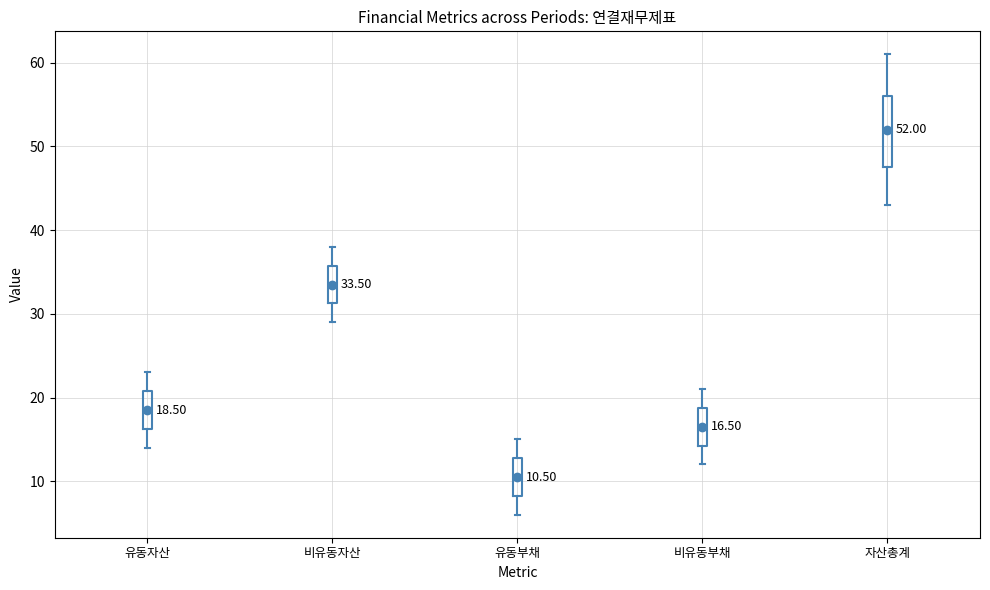

Which box's median line is the lowest?

유동부채